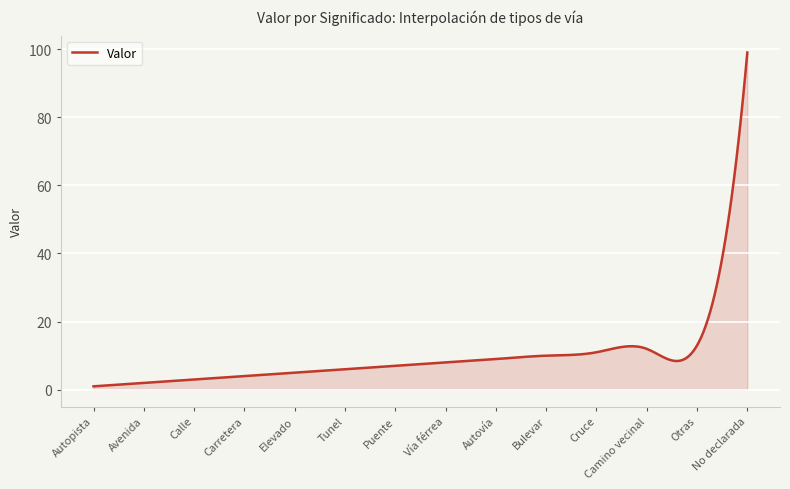

What is the difference between the maximum and minimum values?

98.0